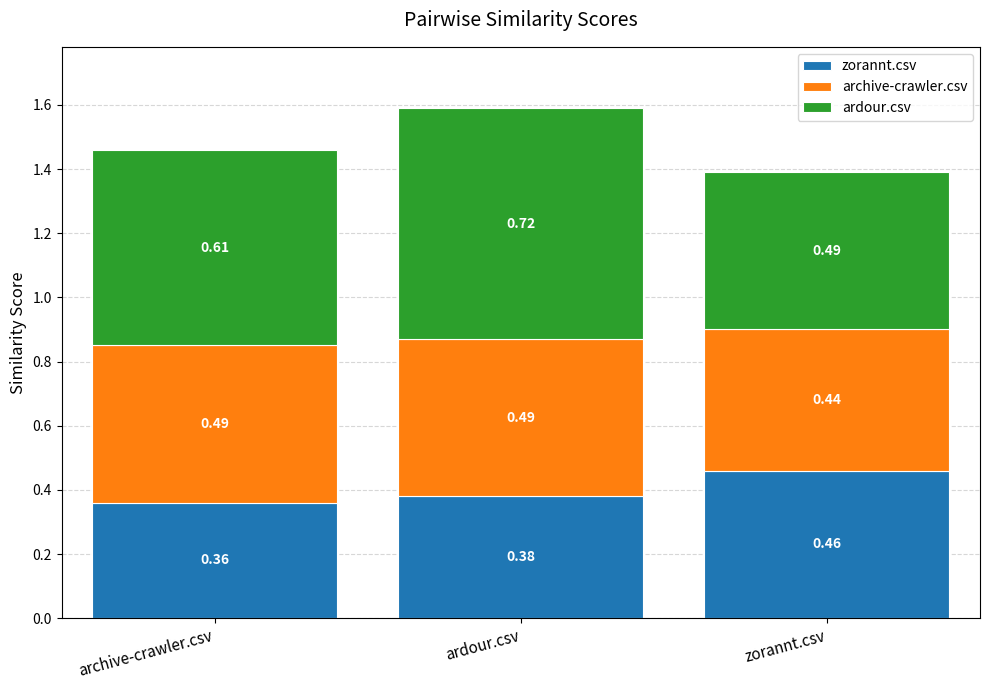

Count the number of categories in the chart.

3